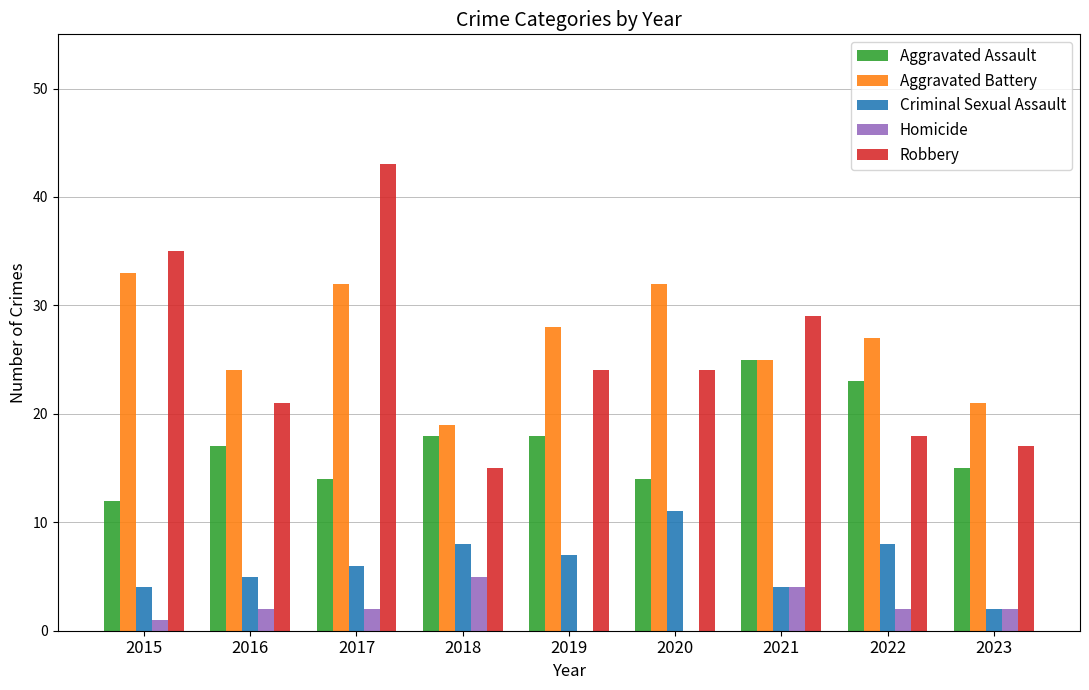

Which series has the largest total across all categories?

Aggravated Battery